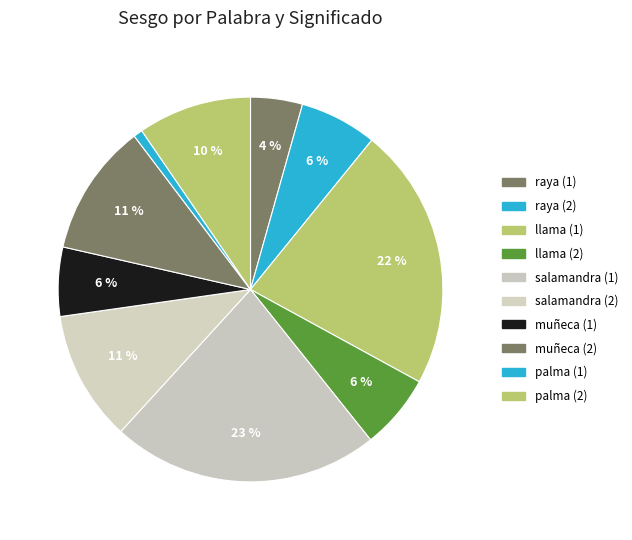

Between salamandra (1) and raya (1), which is larger?

salamandra (1)